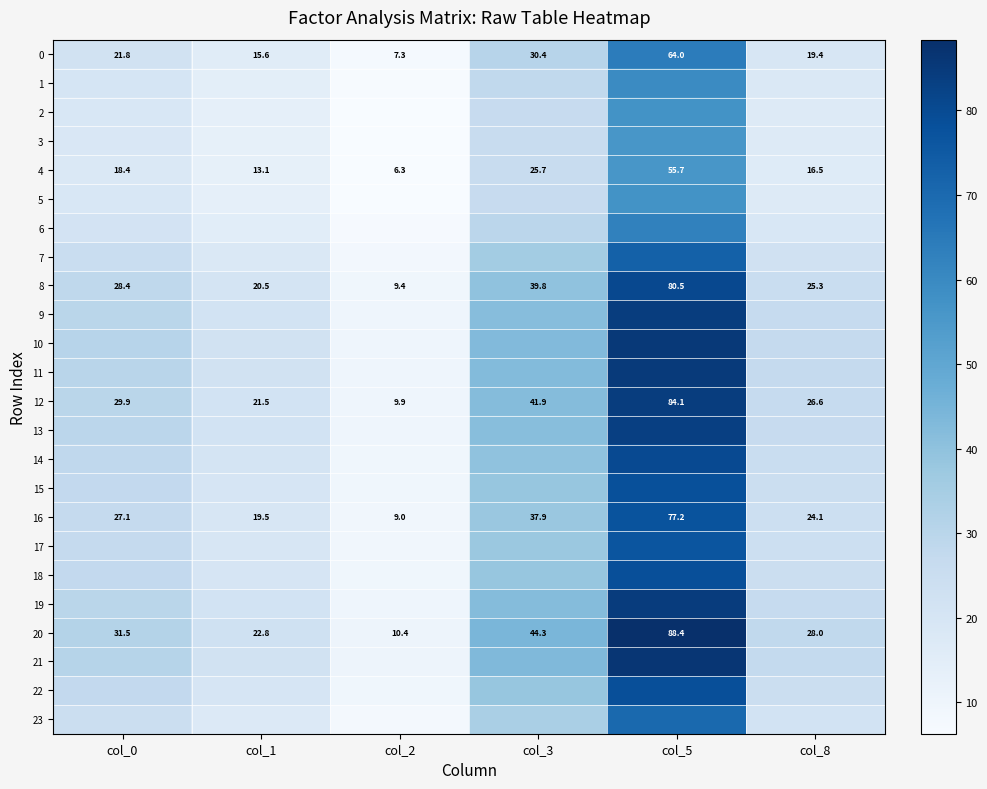

What is the total value across all series at col_3?

872.1